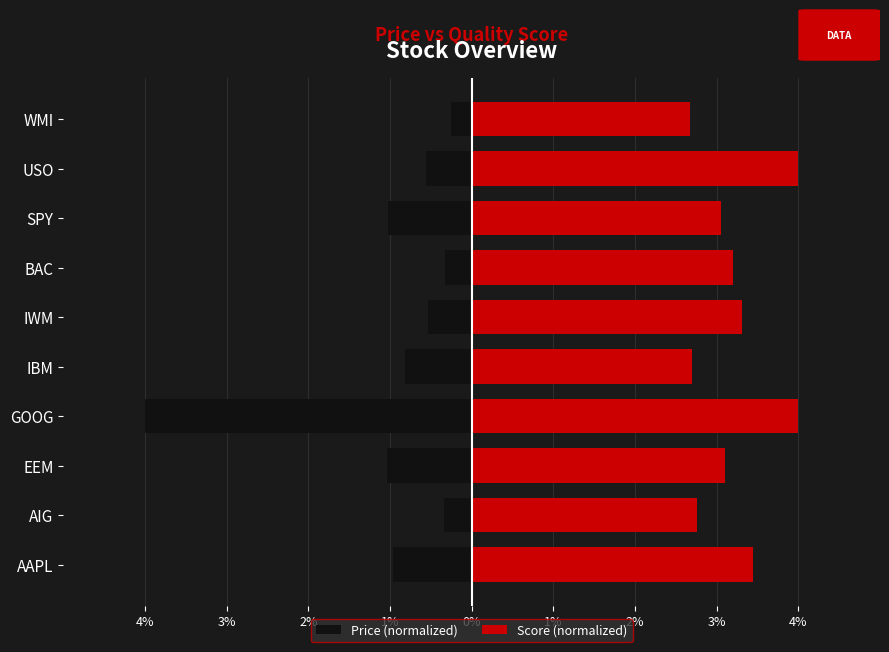

How many bars are there in total?

20